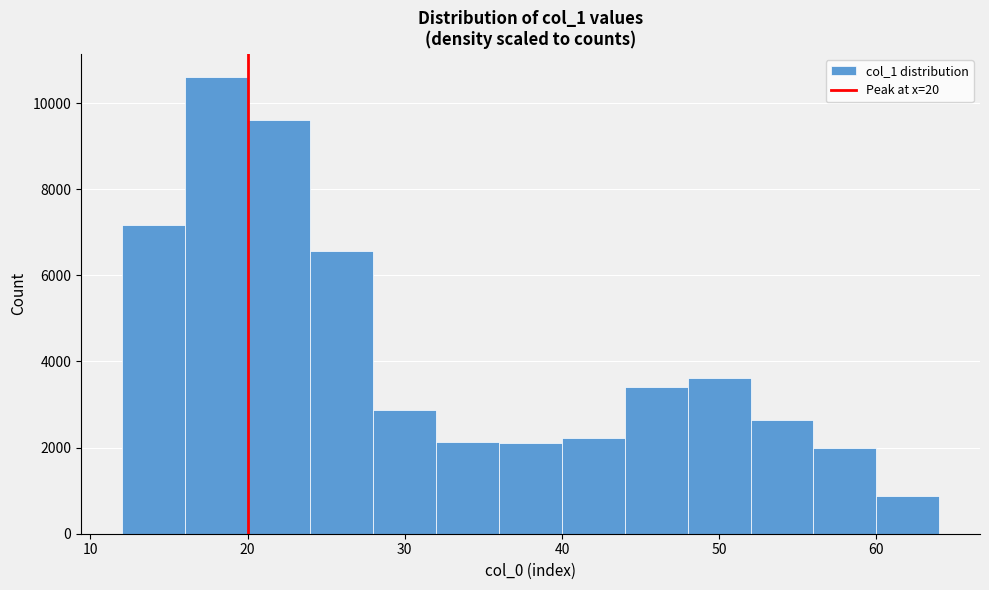

Reading left to right, transcribe this chart: for each bar, give the range it covers on the x-axis and its height. The values are not printed on the chart, so give them approximately, as read against the axis.

12 to 16: 7200
16 to 20: 10600
20 to 24: 9600
24 to 28: 6600
28 to 32: 2800
32 to 36: 2200
36 to 40: 2000
40 to 44: 2200
44 to 48: 3400
48 to 52: 3600
52 to 56: 2600
56 to 60: 2000
60 to 64: 800